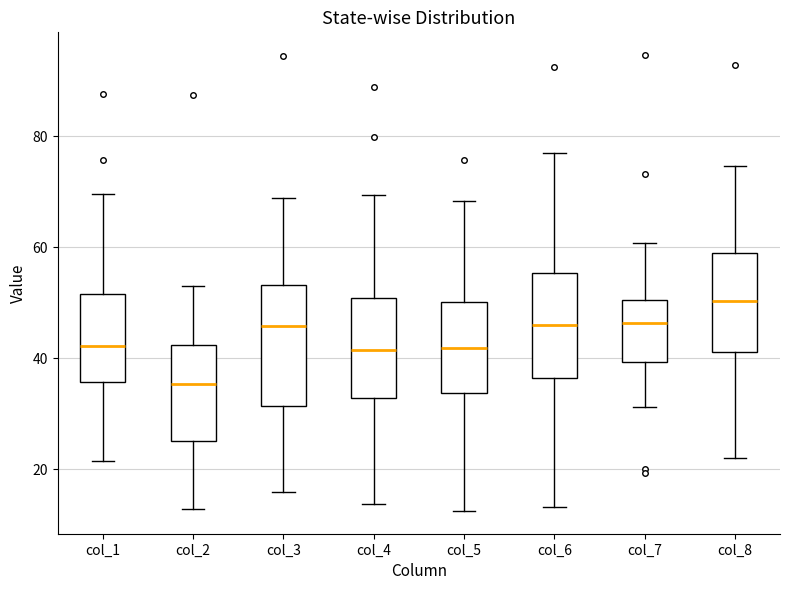

Reading left to right, read every box against the y-axis: the position of its median line, the range the box covers, and the ends of its whiskers. The values are not printed on the chart, so give them approximately, as read against the axis.

col_1: median 42, box 36 to 52, whiskers 22 to 70
col_2: median 36, box 26 to 42, whiskers 12 to 52
col_3: median 46, box 32 to 54, whiskers 16 to 68
col_4: median 42, box 32 to 50, whiskers 14 to 70
col_5: median 42, box 34 to 50, whiskers 12 to 68
col_6: median 46, box 36 to 56, whiskers 14 to 78
col_7: median 46, box 40 to 50, whiskers 32 to 60
col_8: median 50, box 42 to 58, whiskers 22 to 74